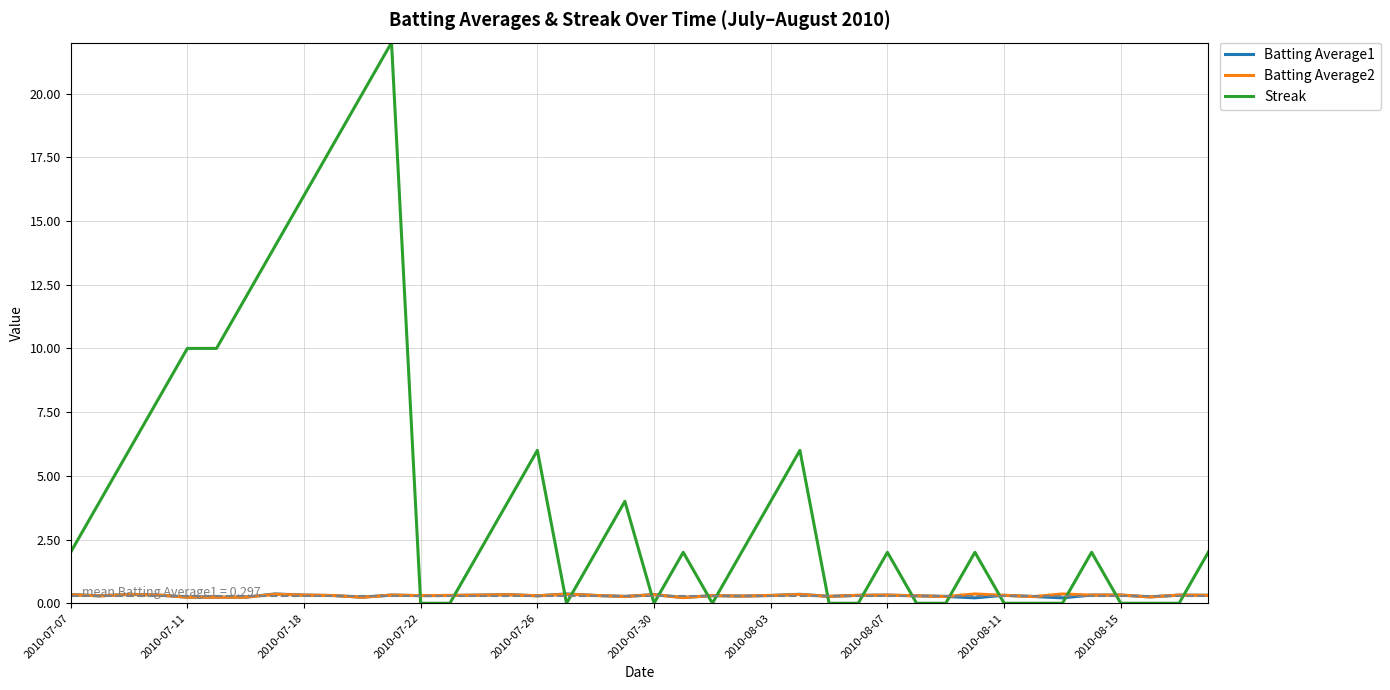

Which series ends up on top after the final intersection of Batting Average2 and Streak?

Streak